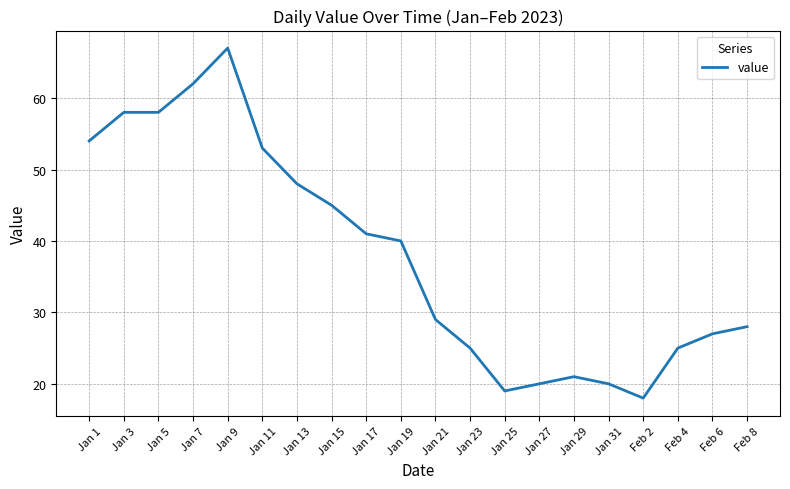

What is the change in value from Jan 5 to Jan 31?

-38